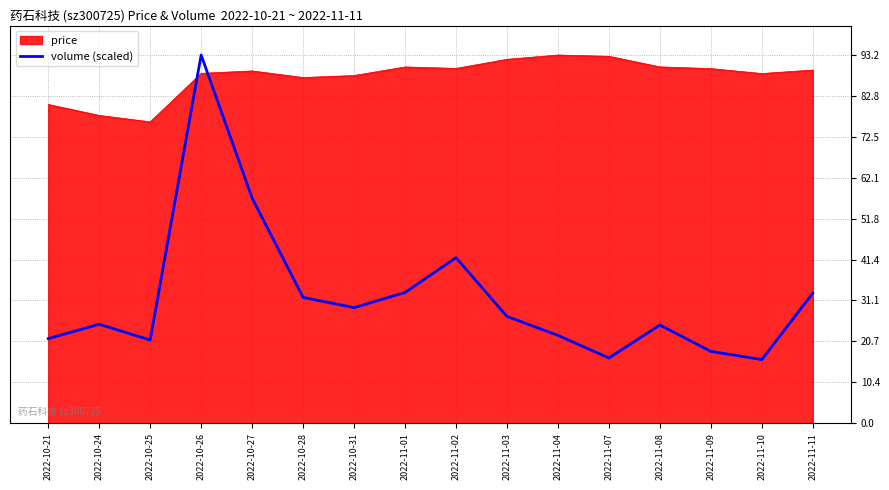

What position from the right is 2022-11-01?

9